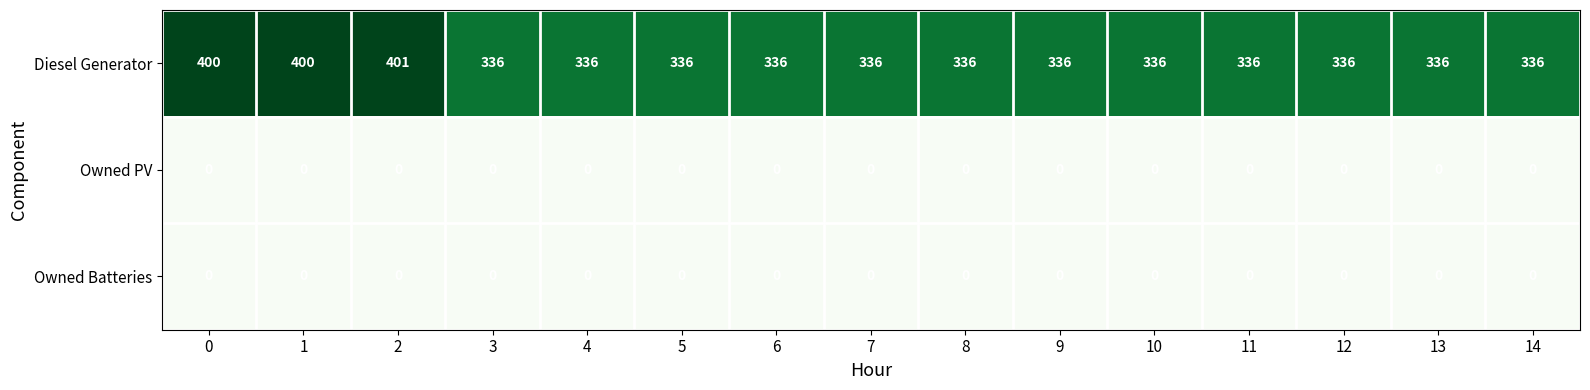

How many data points does each series have?

15